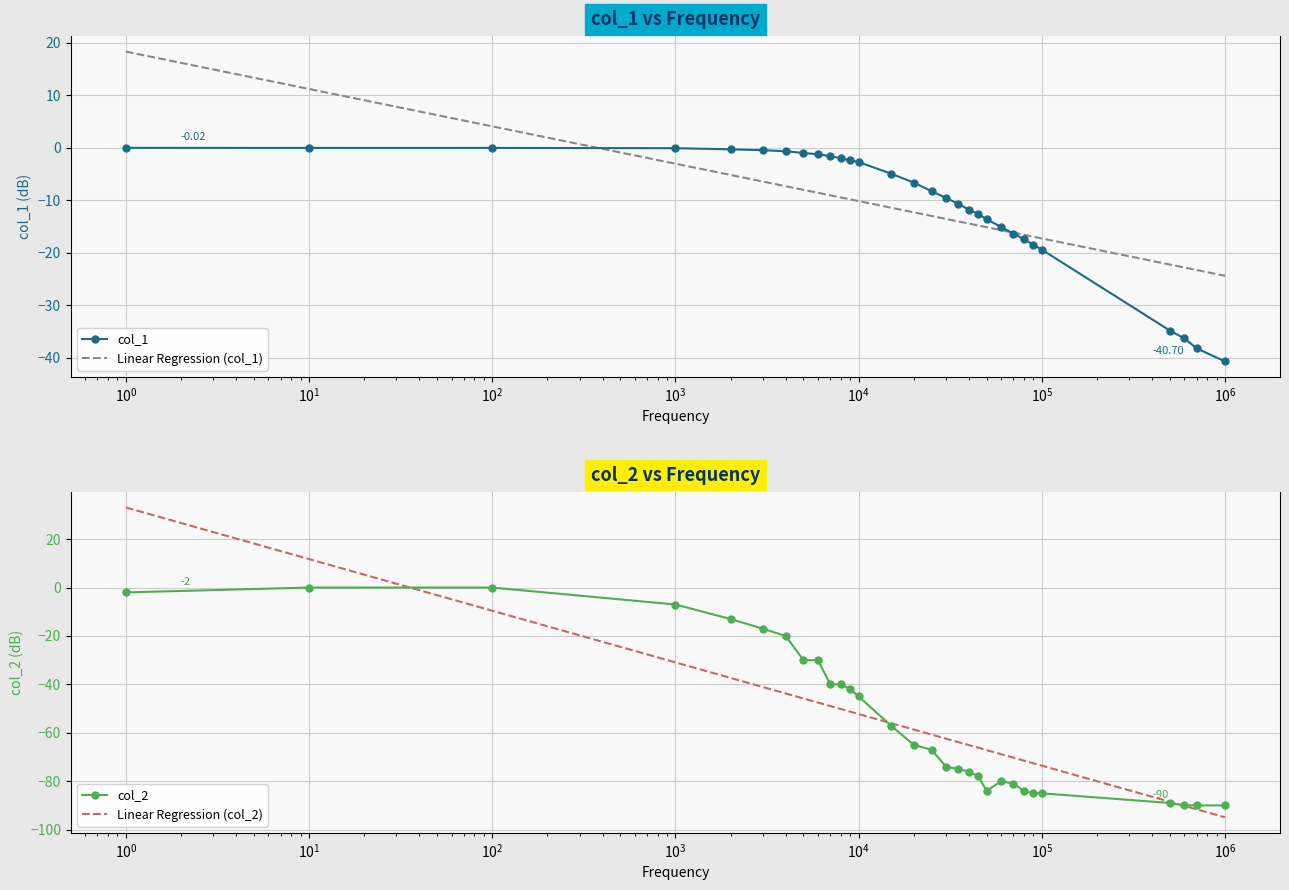

What is the difference between the highest and lowest values at 25000?

58.7